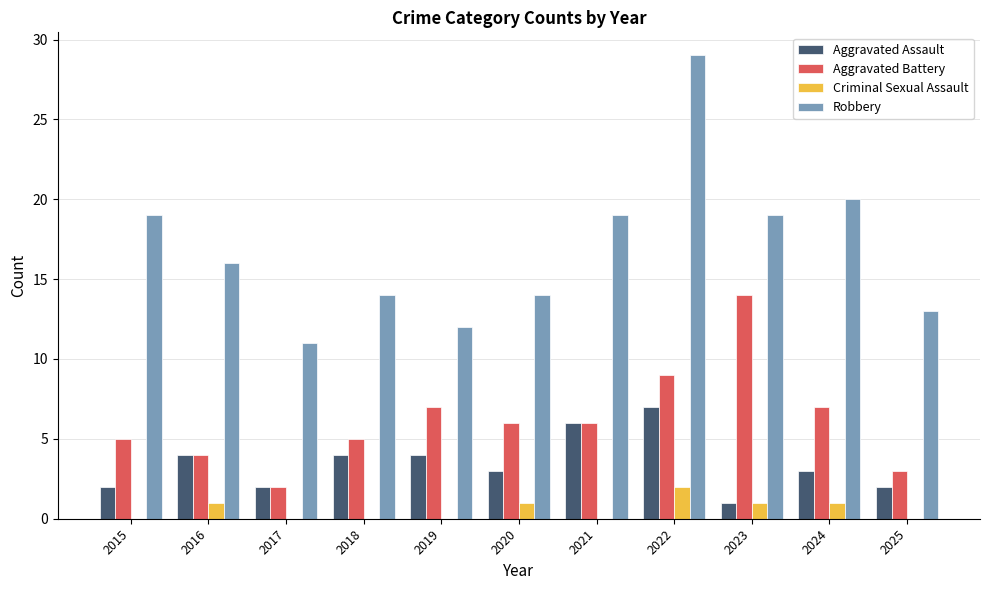

Is the value of Robbery at 2025 greater than the value of Criminal Sexual Assault at 2019?

Yes